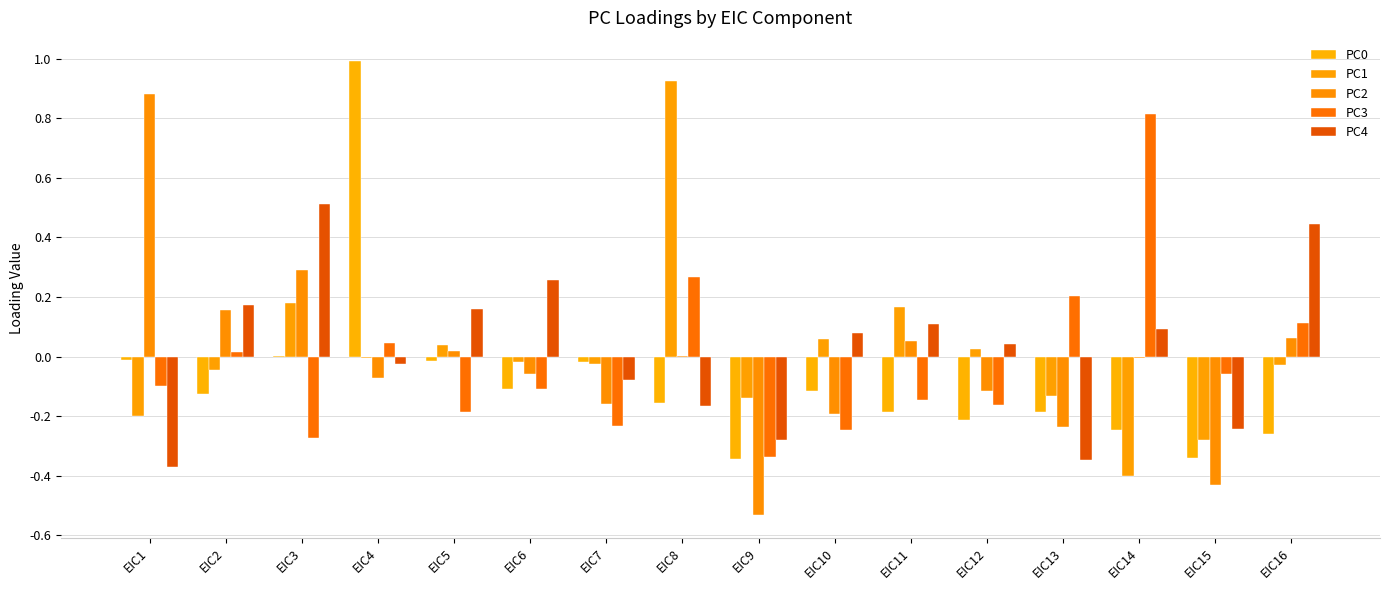

Rank the series by their maximum value, from lowest to highest.

PC4, PC3, PC2, PC1, PC0